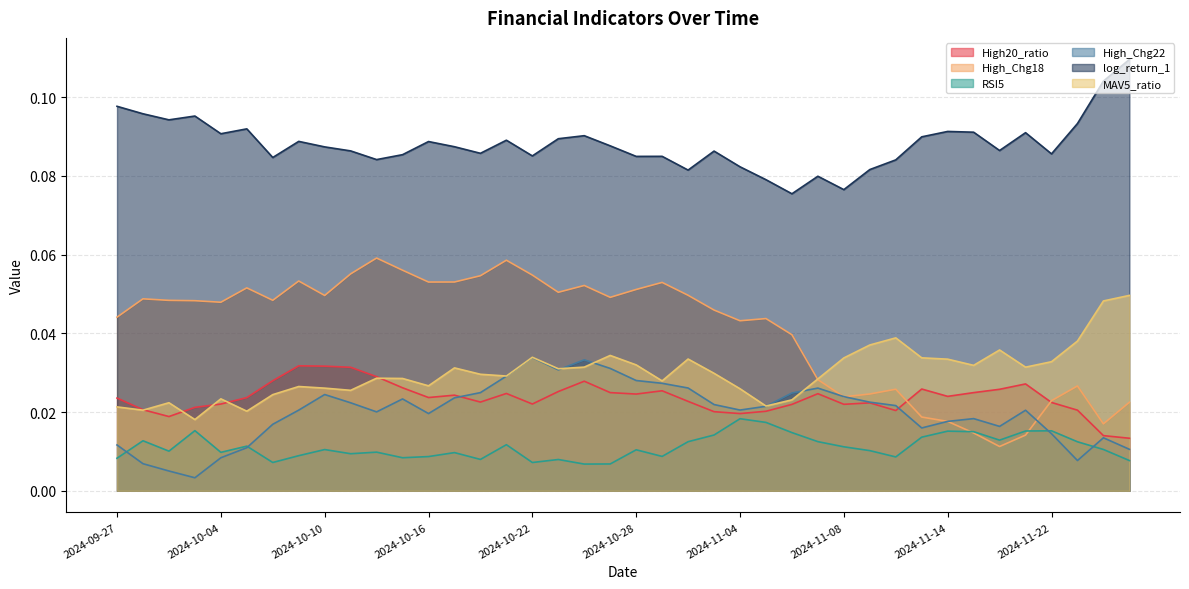

True or false: High20_ratio and log_return_1 intersect in this chart.

False